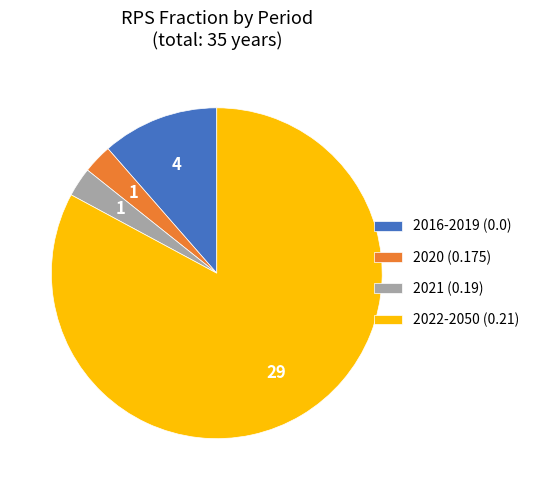

Is 2020 (0.175) the majority of the pie?

No